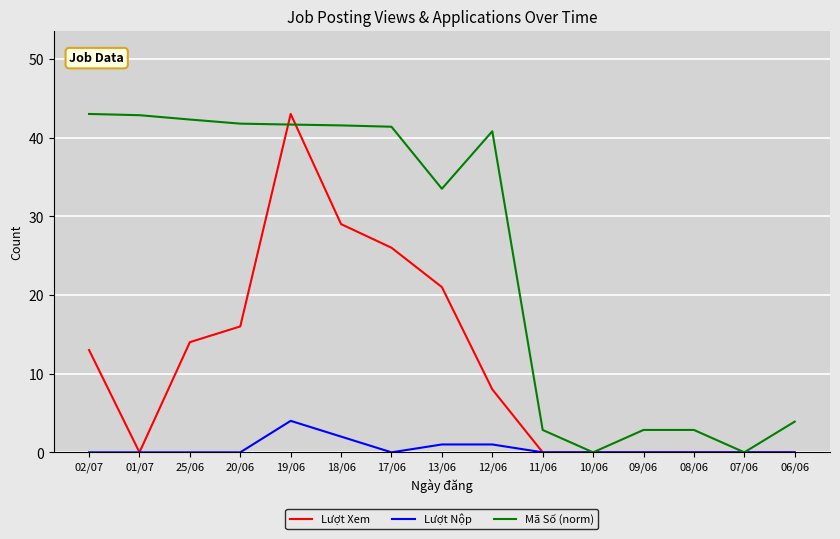

Which category has the highest value in the Lượt Xem series?

19/06